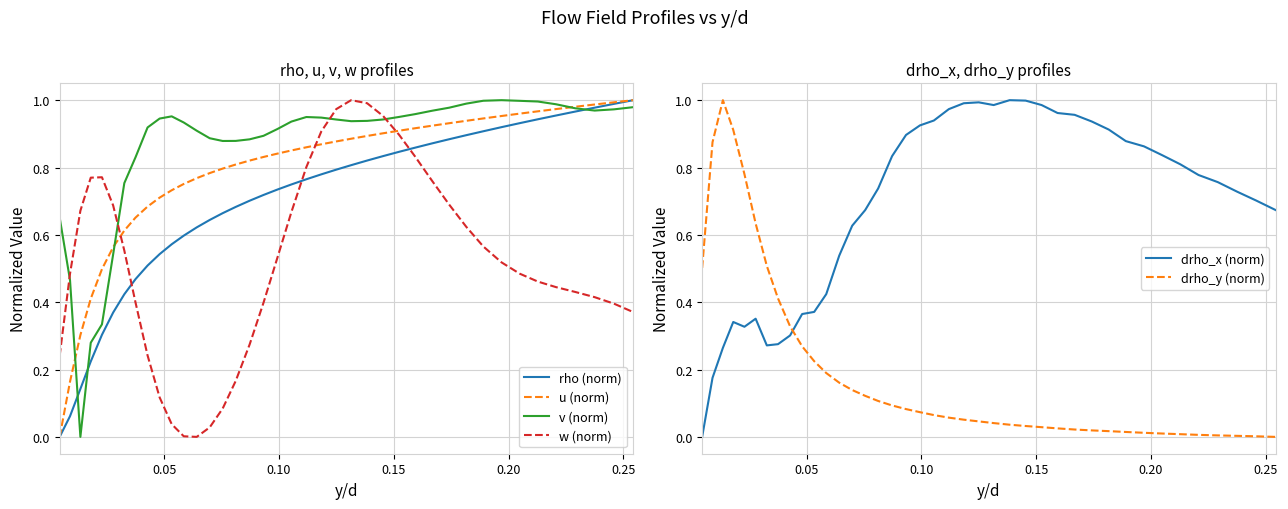

After their last crossing, which series has the higher values: u (norm) or w (norm)?

u (norm)